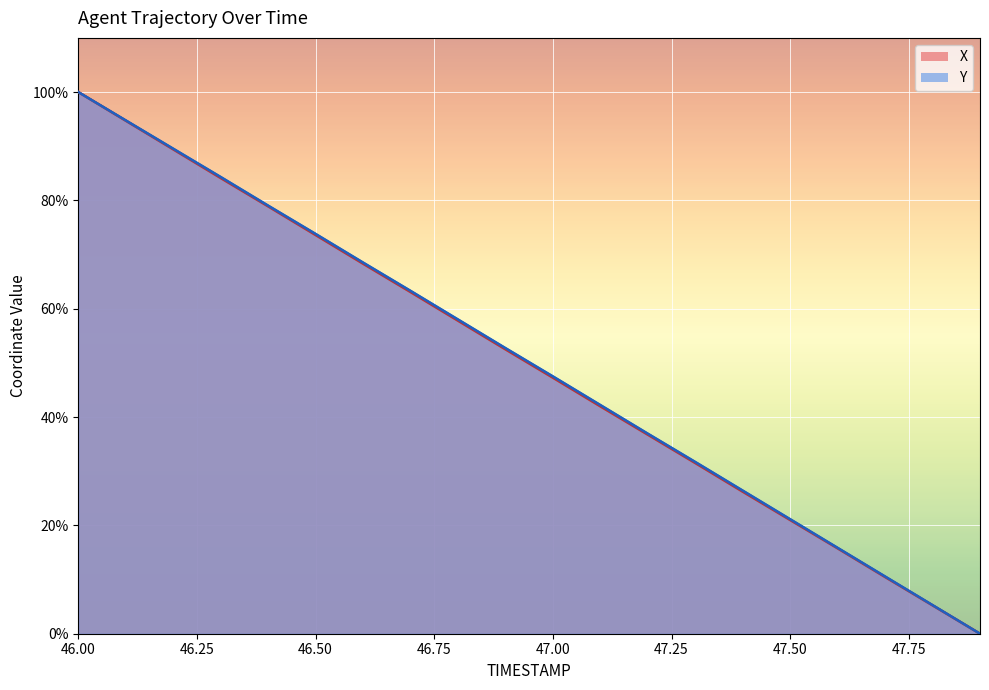

Rank the categories by X value from highest to lowest.

46.0, 46.1, 46.2, 46.3, 46.4, 46.5, 46.6, 46.7, 46.8, 46.9, 47.0, 47.1, 47.2, 47.3, 47.4, 47.5, 47.6, 47.7, 47.8, 47.9